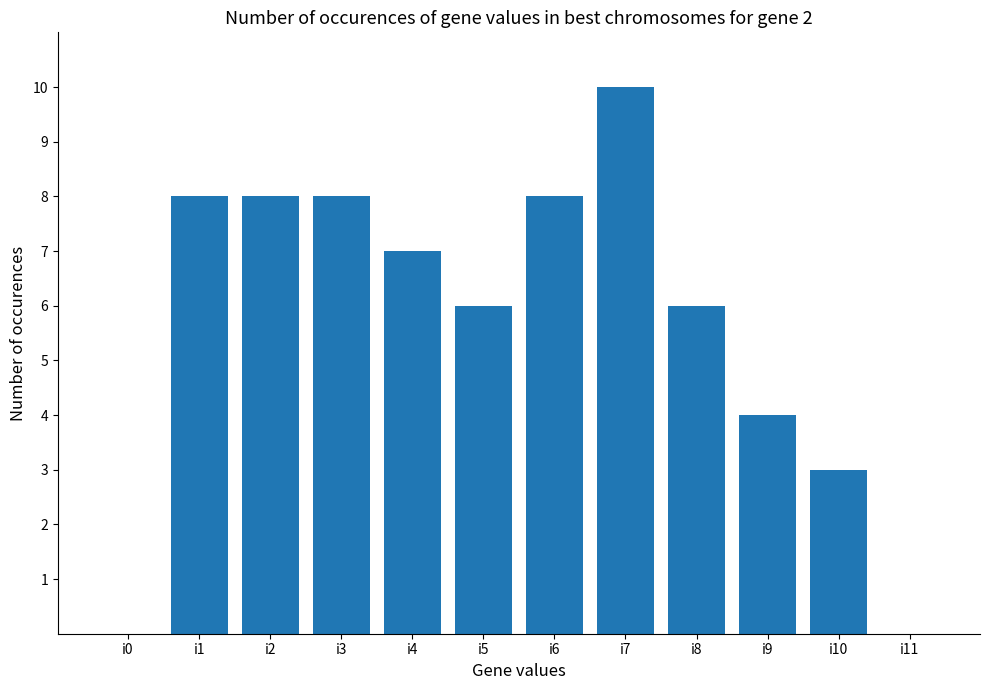

What is the sum of all values?

68